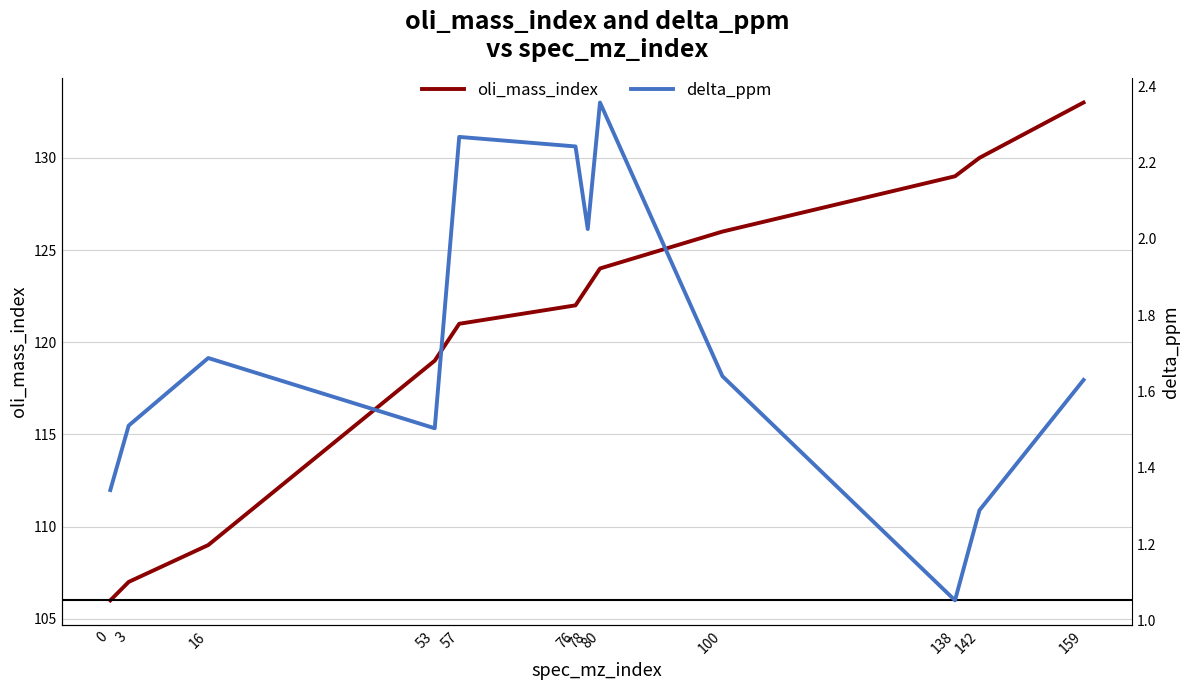

What is the value of the oli_mass_index point at the 10th from the left?

129.0